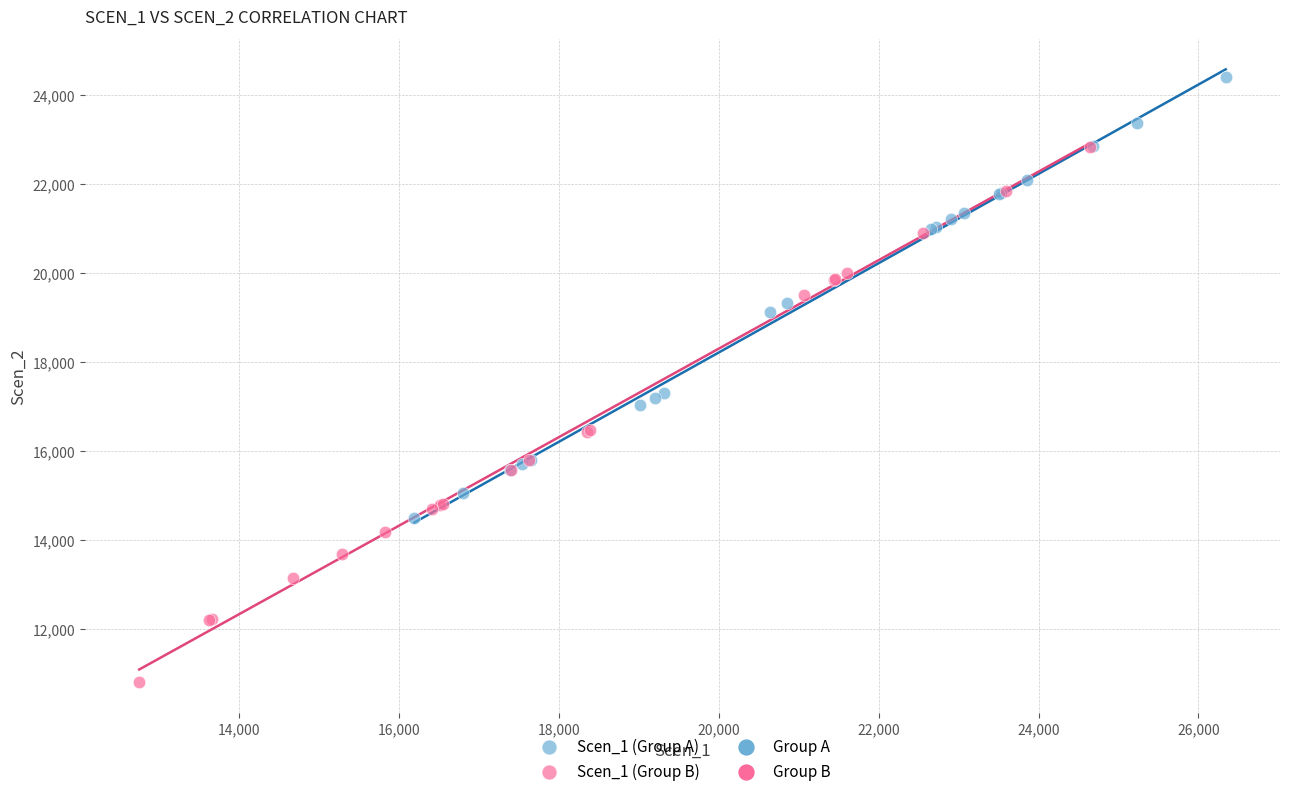

Which series contains the lowest Y value?

Scen_1 (Group B)